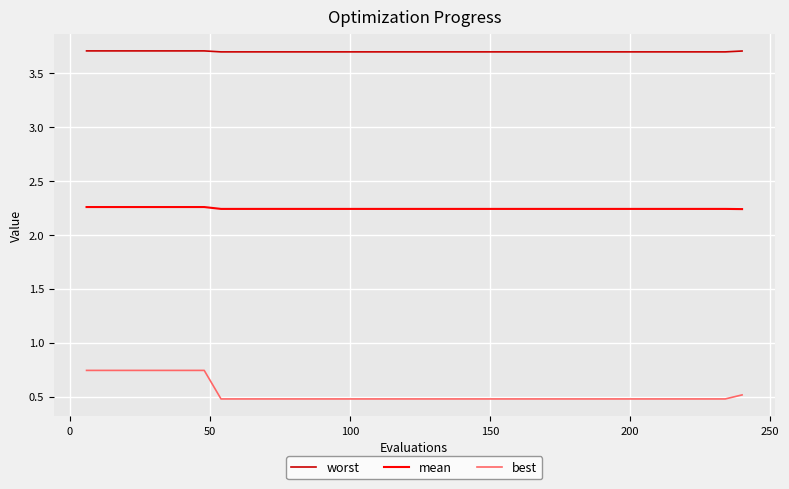

Which series has the largest range (max minus min)?

best